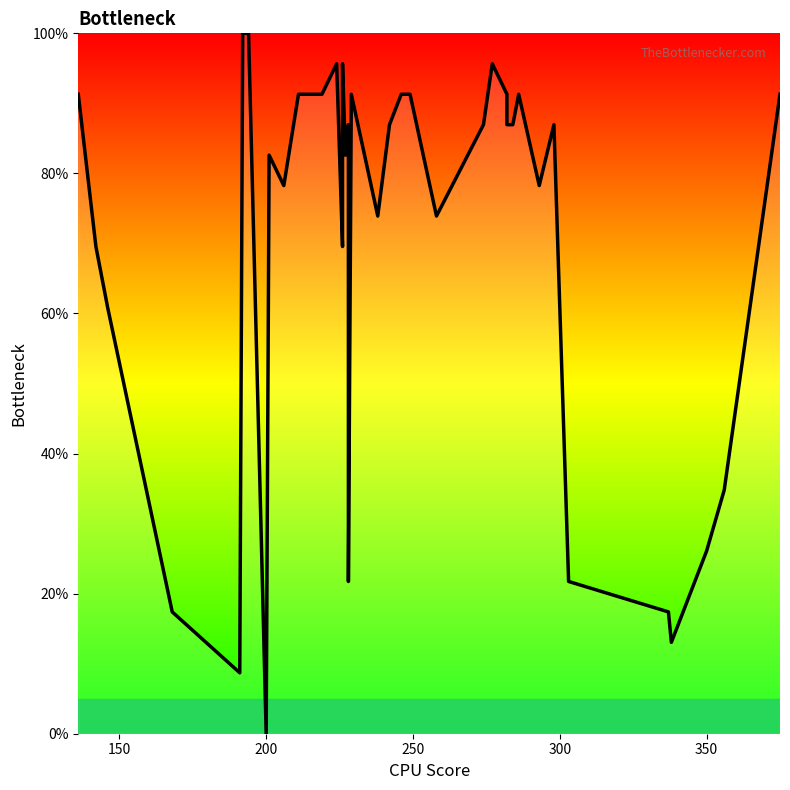

How many positive values are there?

39